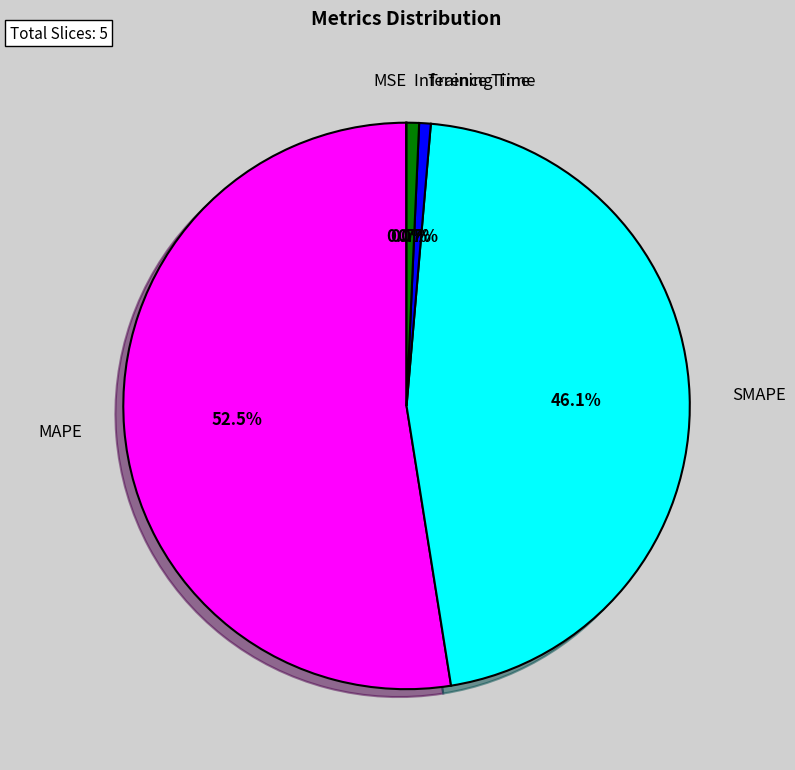

What portion of the pie excludes MAPE?

47.5%